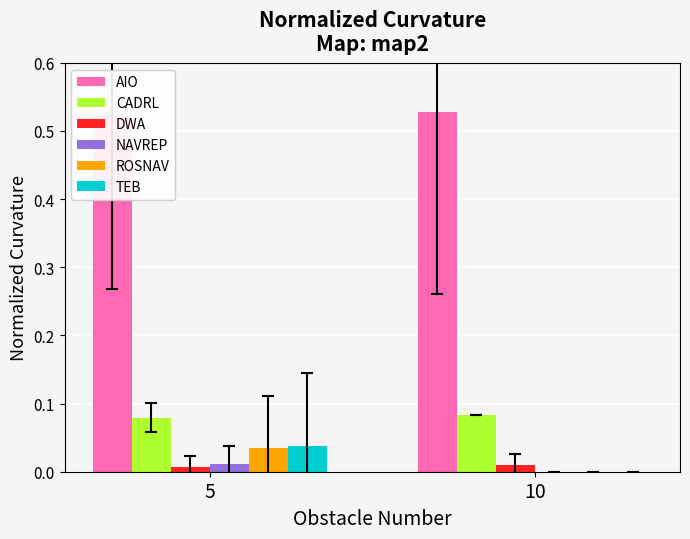

Which has a higher value, 5 or 10?

10